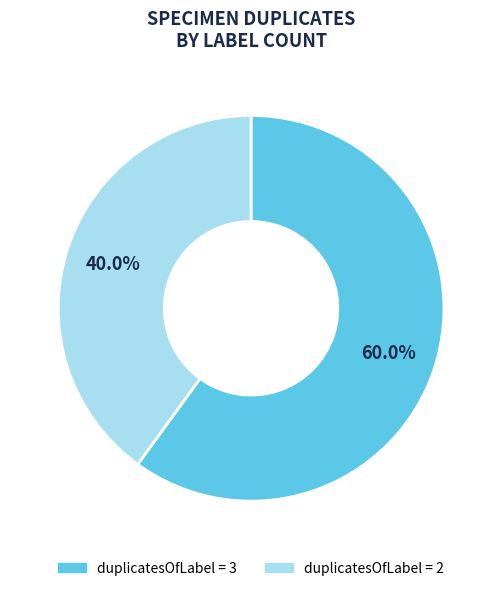

What is the ratio of the value at duplicatesOfLabel = 2 to the value at duplicatesOfLabel = 3?

0.7